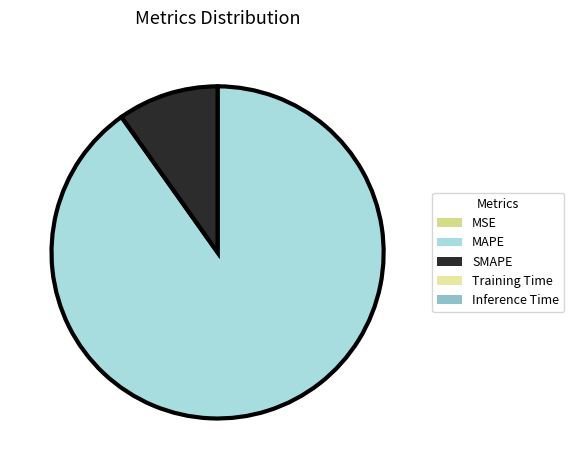

How many slices are in this pie chart?

5